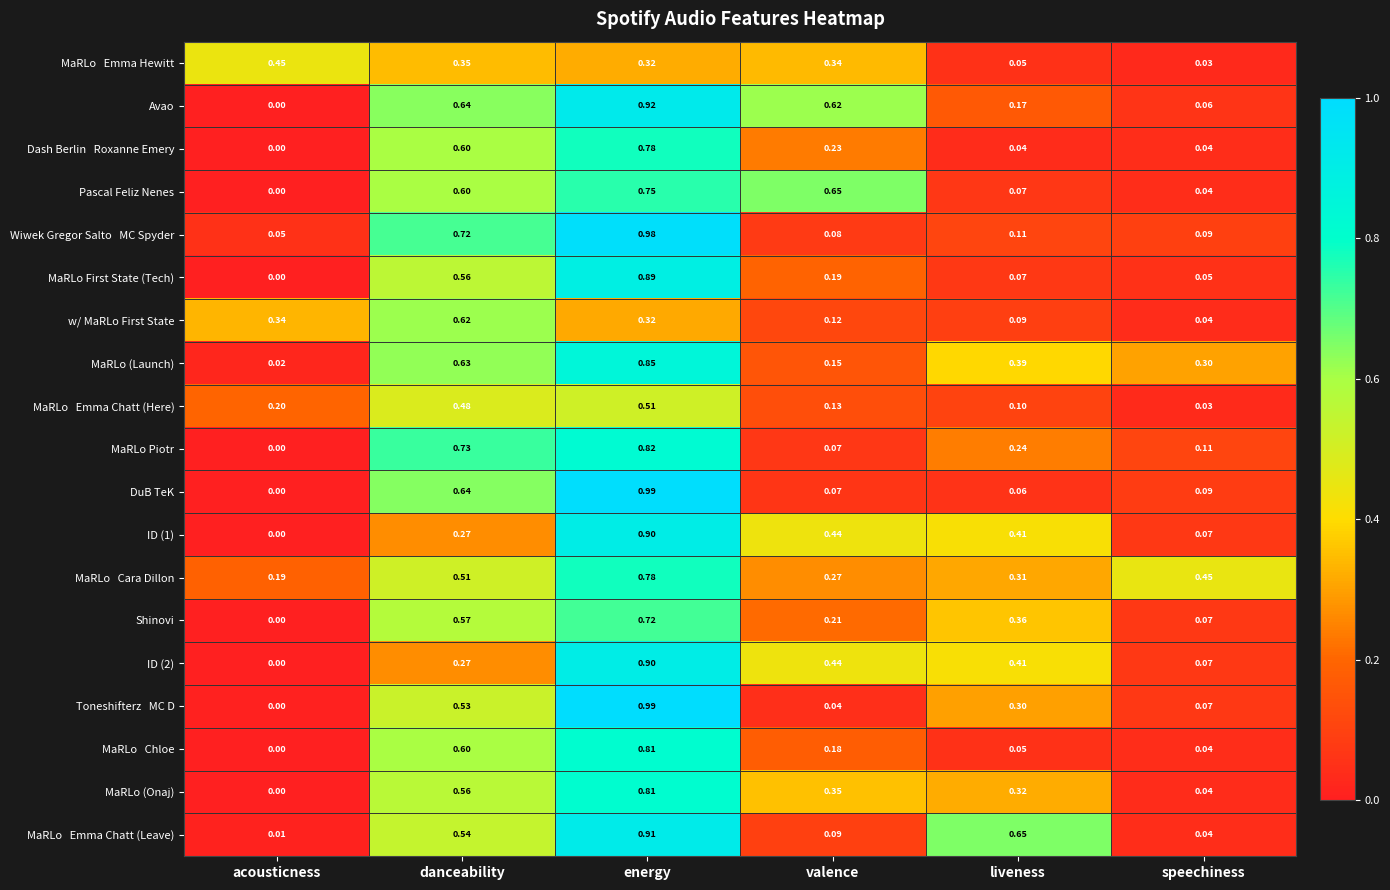

Between valence and speechiness, which series saw the biggest shift?

Pascal Feliz Nenes